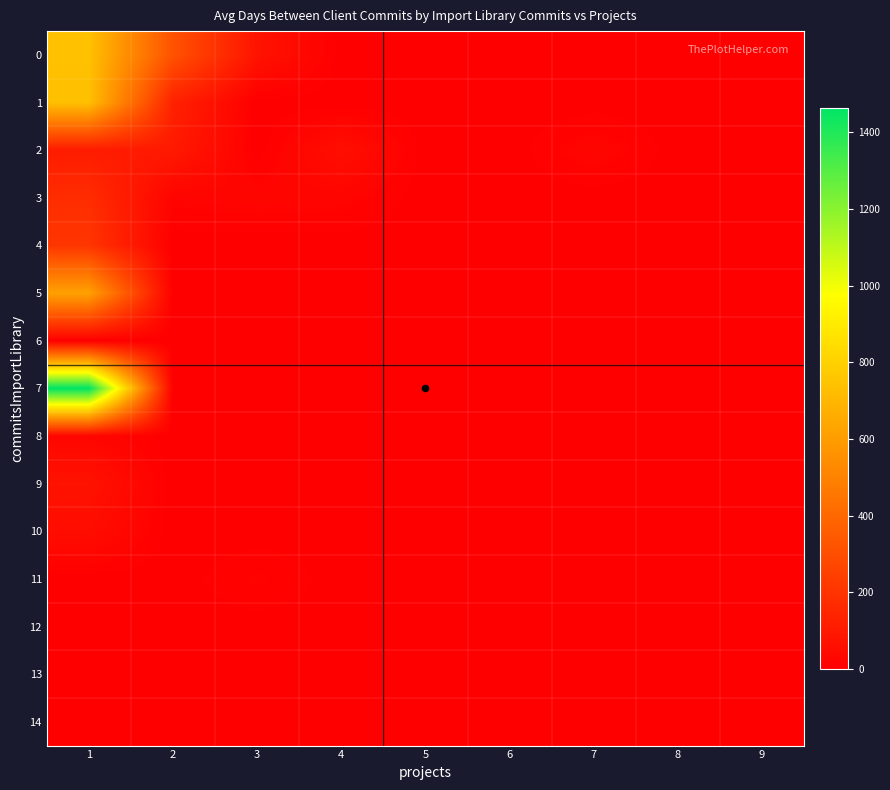

Between 4 and 9, which series saw the biggest shift?

2